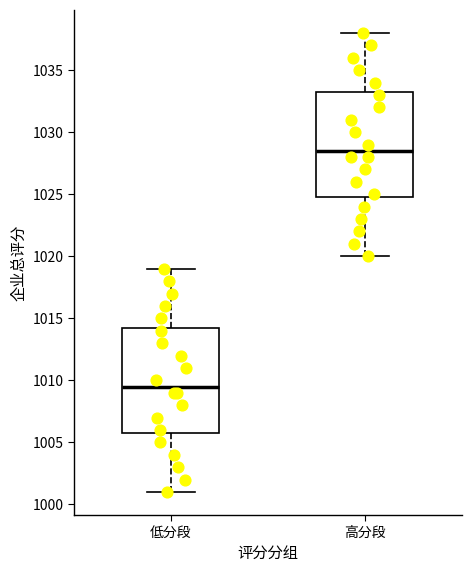

Reading left to right, transcribe this box plot: for each box, give where its median line is, the range the box spans, and where its two whiskers end, as read against the y-axis. The values are not printed on the chart, so give them approximately, as read against the axis.

低分段: median 1009.5, box 1006.0 to 1014.5, whiskers 1001.0 to 1019.0
高分段: median 1028.5, box 1025.0 to 1033.5, whiskers 1020.0 to 1038.0